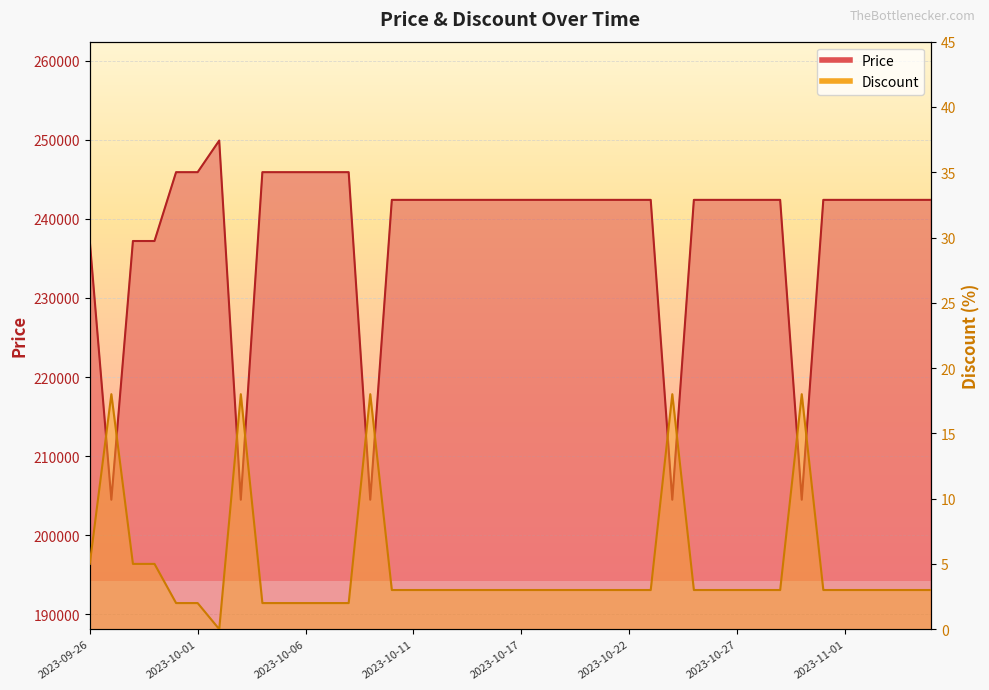

Is it true that Price equals 242400 at 2023-10-17?

True